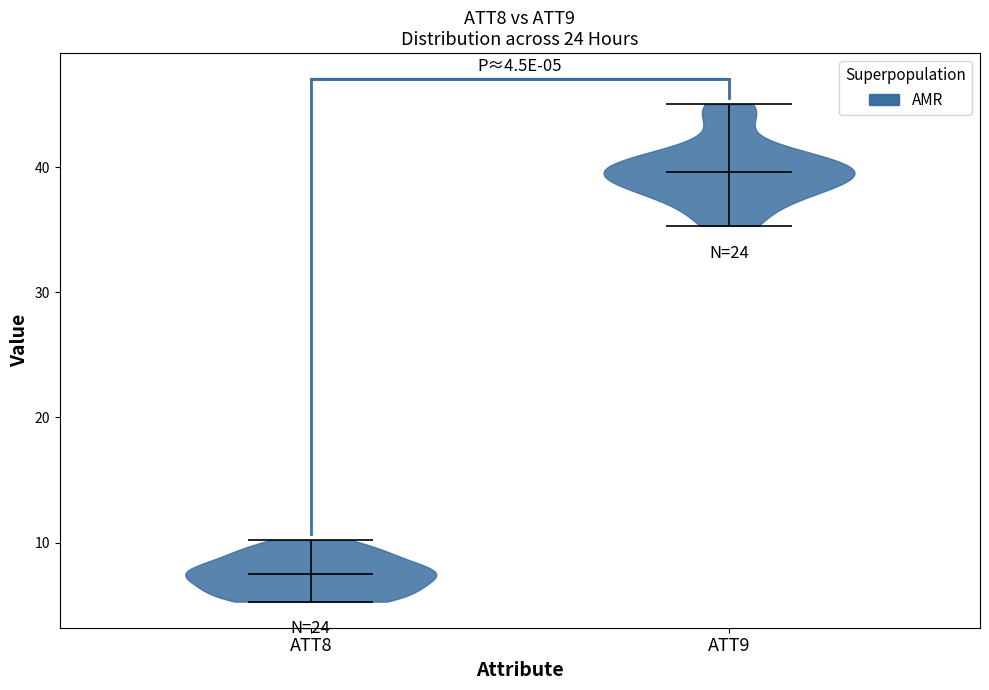

Which violin has the highest median line?

ATT9